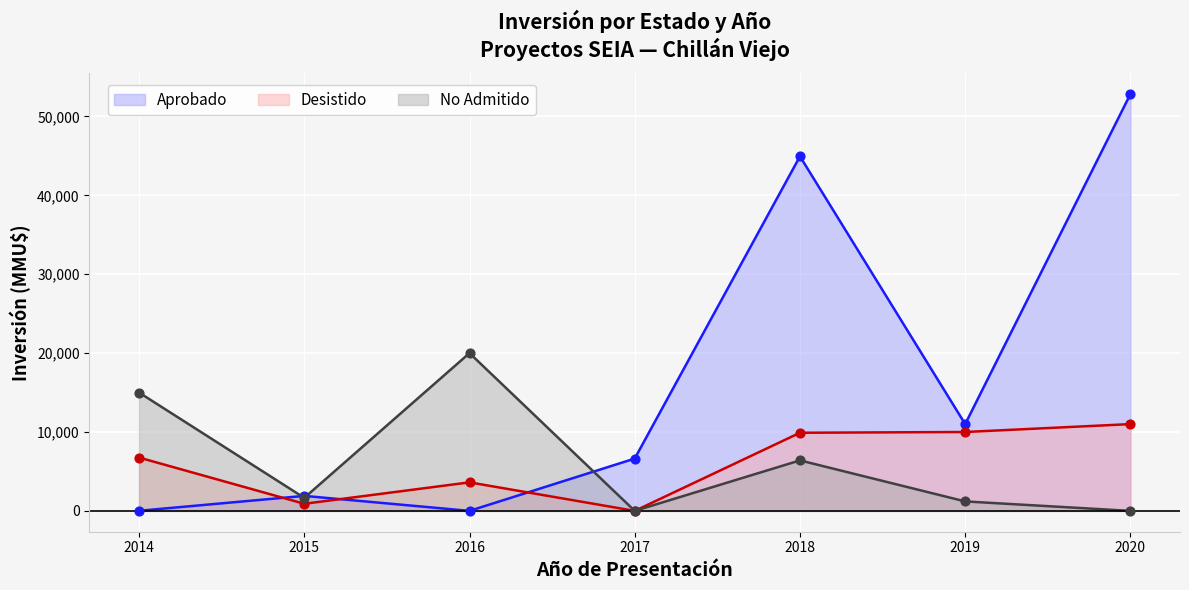

Which series reaches the maximum Y coordinate?

Aprobado